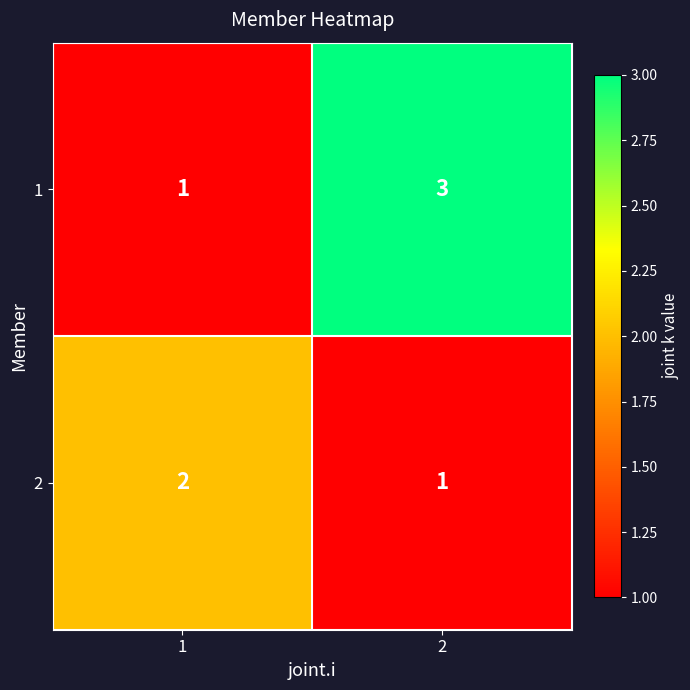

List the series in order of their peak value, lowest first.

2, 1